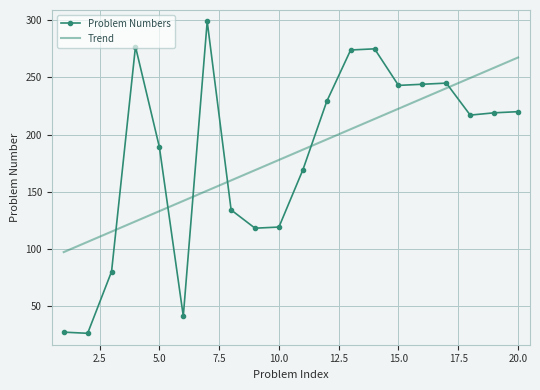

Which series has the largest range (max minus min)?

Problem Numbers